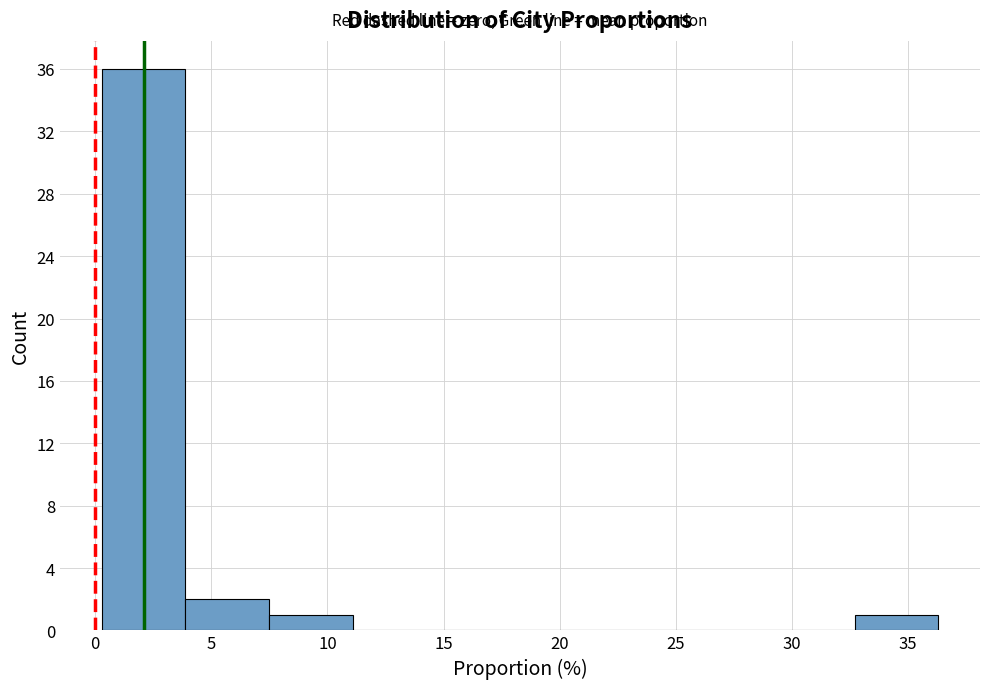

What is the height of the bar covering 7.5 to 11.0 on the x-axis? Neither the bar edges nor the heights are printed on the chart, so give them approximately, as read against the axes.

1